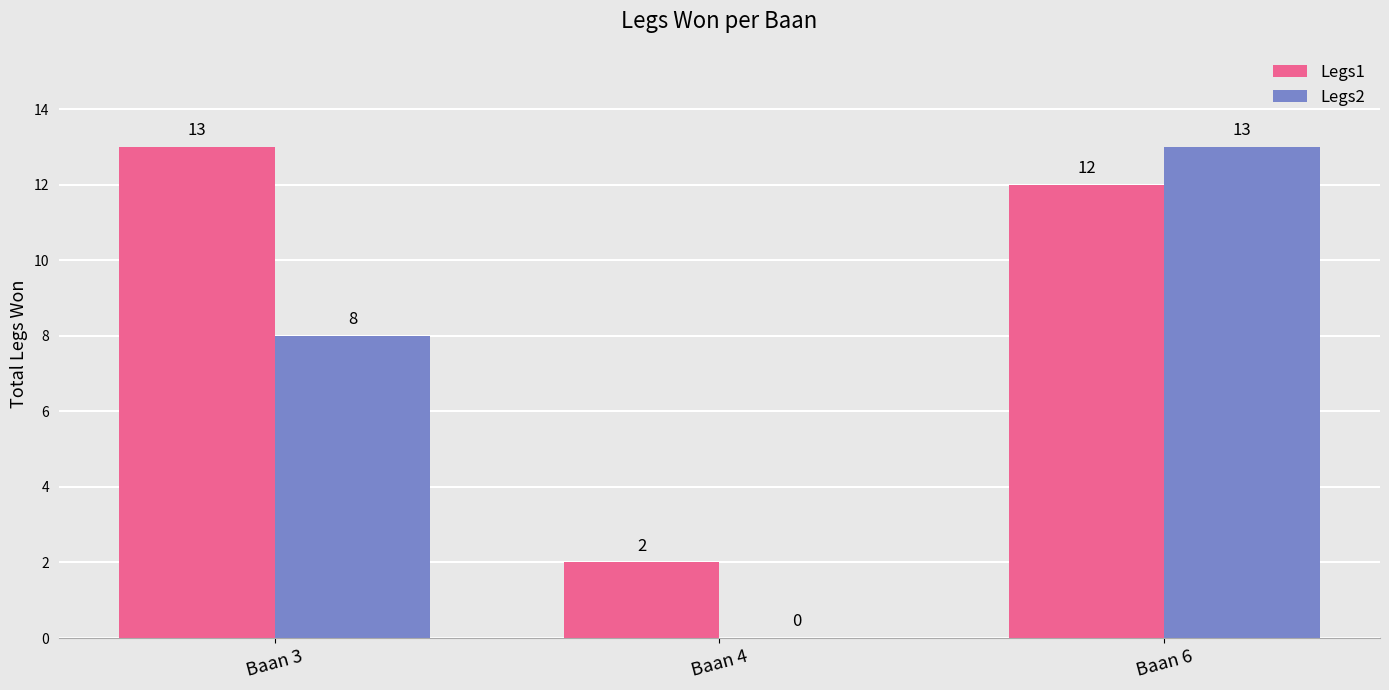

What is the sum of all Legs1 values?

27